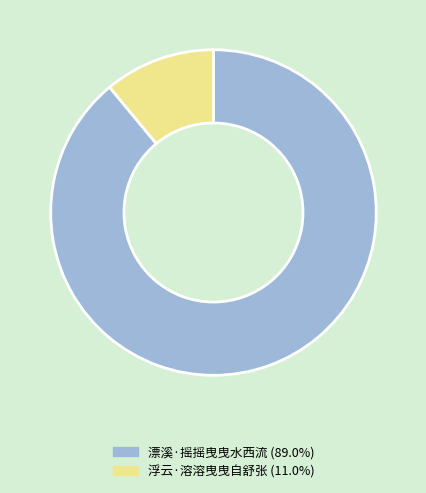

Rank the categories by value from highest to lowest.

漂溪·摇摇曳曳水西流, 浮云·溶溶曳曳自舒张